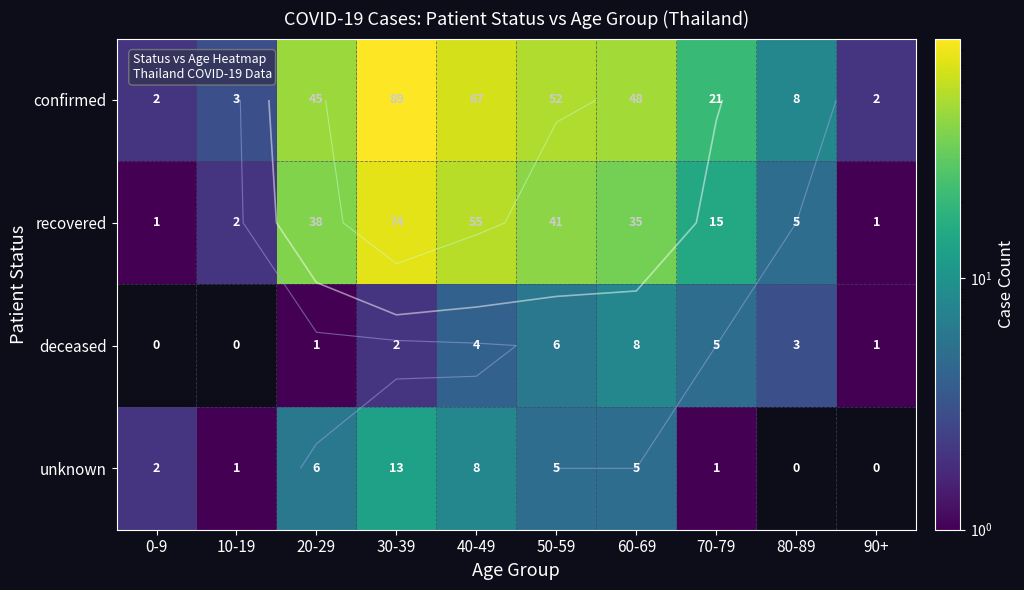

Rank the categories by unknown value from highest to lowest.

30-39, 40-49, 20-29, 50-59, 60-69, 0-9, 10-19, 70-79, 80-89, 90+